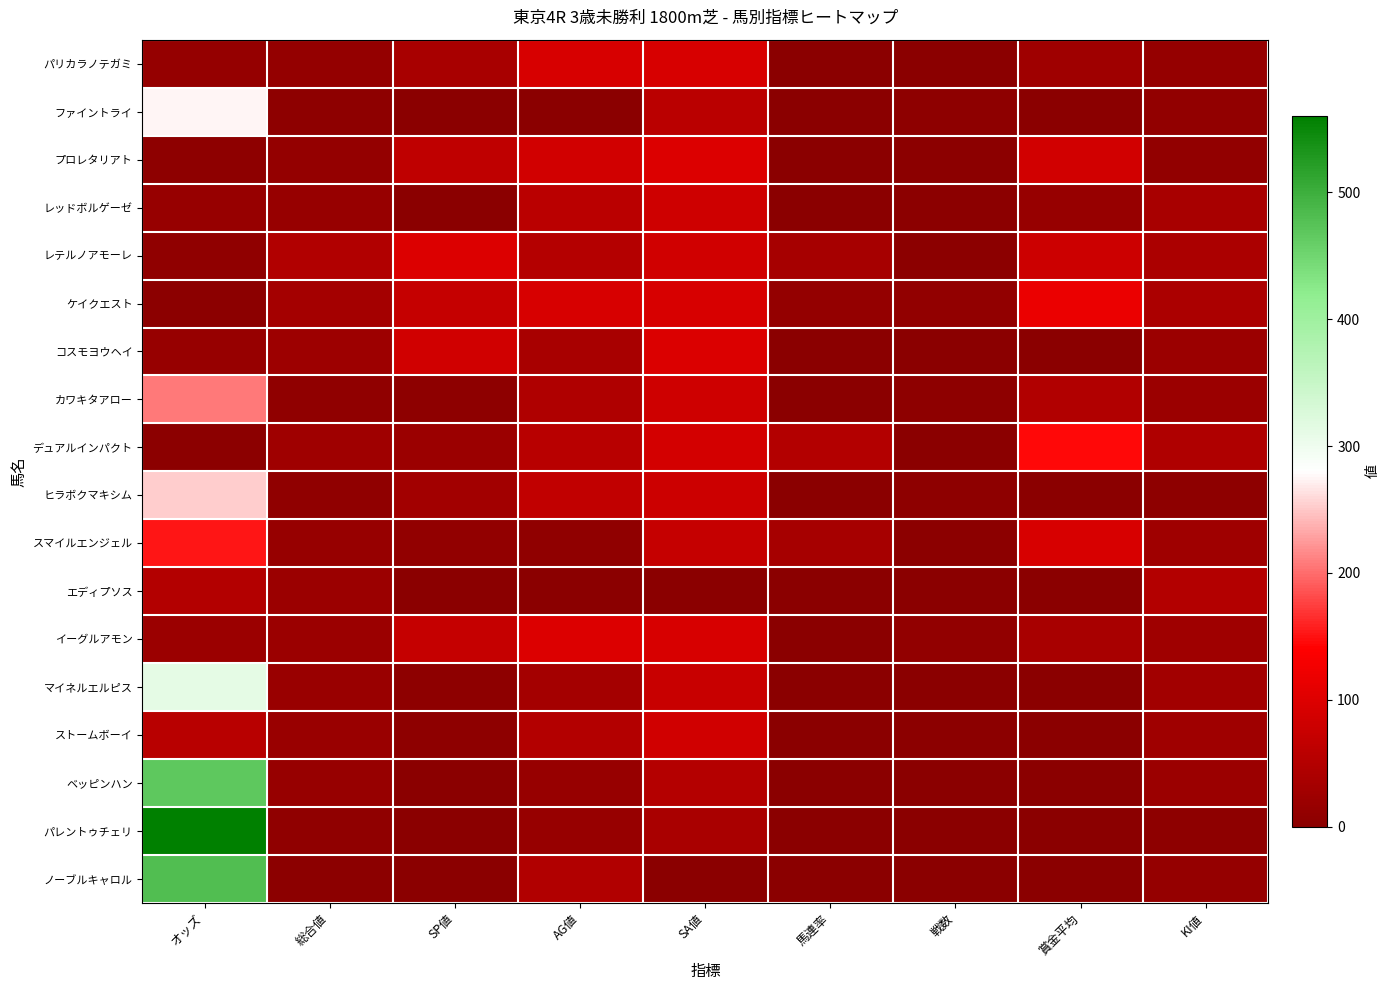

Reading right to left, extract all data points from this chart.

パリカラノテガミ: KI値=15.0	賞金平均=25.0	戦数=2.0	馬連率=0.0	SA値=94.0	AG値=92.0	SP値=35.0	総合値=11.0	オッズ=15.1
ファイントライ: KI値=10.0	賞金平均=0.0	戦数=6.0	馬連率=0.0	SA値=57.0	AG値=0.0	SP値=0.0	総合値=5.0	オッズ=274.3
プロレタリアト: KI値=10.0	賞金平均=86.0	戦数=3.0	馬連率=0.0	SA値=99.0	AG値=87.0	SP値=65.0	総合値=11.0	オッズ=6.3
レッドボルゲーゼ: KI値=35.0	賞金平均=16.0	戦数=3.0	馬連率=0.0	SA値=83.0	AG値=58.0	SP値=0.0	総合値=16.0	オッズ=15.8
レテルノアモーレ: KI値=40.0	賞金平均=80.0	戦数=3.0	馬連率=33.0	SA値=85.0	AG値=52.0	SP値=100.0	総合値=46.0	オッズ=7.2
ケイクエスト: KI値=40.0	賞金平均=118.0	戦数=9.0	馬連率=11.0	SA値=94.0	AG値=94.0	SP値=70.0	総合値=31.0	オッズ=3.3
コスモヨウヘイ: KI値=20.0	賞金平均=0.0	戦数=2.0	馬連率=0.0	SA値=97.0	AG値=35.0	SP値=85.0	総合値=23.0	オッズ=16.2
カワキタアロー: KI値=20.0	賞金平均=46.0	戦数=5.0	馬連率=0.0	SA値=82.0	AG値=45.0	SP値=5.0	総合値=7.0	オッズ=206.7
デュアルインパクト: KI値=45.0	賞金平均=145.0	戦数=2.0	馬連率=50.0	SA値=89.0	AG値=55.0	SP値=20.0	総合値=25.0	オッズ=2.9
ヒラボクマキシム: KI値=5.0	賞金平均=0.0	戦数=5.0	馬連率=0.0	SA値=79.0	AG値=67.0	SP値=30.0	総合値=8.0	オッズ=253.5
スマイルエンジェル: KI値=25.0	賞金平均=93.0	戦数=3.0	馬連率=33.0	SA値=72.0	AG値=7.0	SP値=10.0	総合値=16.0	オッズ=151.3
エディプソス: KI値=50.0	賞金平均=0.0	戦数=0.0	馬連率=0.0	SA値=0.0	AG値=0.0	SP値=0.0	総合値=21.0	オッズ=49.9
イーグルアモン: KI値=25.0	賞金平均=35.0	戦数=9.0	馬連率=0.0	SA値=94.0	AG値=100.0	SP値=70.0	総合値=21.0	オッズ=19.7
マイネルエルピス: KI値=30.0	賞金平均=0.0	戦数=2.0	馬連率=0.0	SA値=75.0	AG値=32.0	SP値=5.0	総合値=19.0	オッズ=312.8
ストームボーイ: KI値=25.0	賞金平均=0.0	戦数=3.0	馬連率=0.0	SA値=84.0	AG値=49.0	SP値=5.0	総合値=18.0	オッズ=55.4
ベッピンハン: KI値=20.0	賞金平均=0.0	戦数=2.0	馬連率=0.0	SA値=51.0	AG値=16.0	SP値=0.0	総合値=16.0	オッズ=467.1
パレントゥチェリ: KI値=5.0	賞金平均=0.0	戦数=1.0	馬連率=0.0	SA値=38.0	AG値=16.0	SP値=0.0	総合値=8.0	オッズ=560.0
ノーブルキャロル: KI値=15.0	賞金平均=0.0	戦数=2.0	馬連率=0.0	SA値=0.0	AG値=46.0	SP値=0.0	総合値=4.0	オッズ=480.7